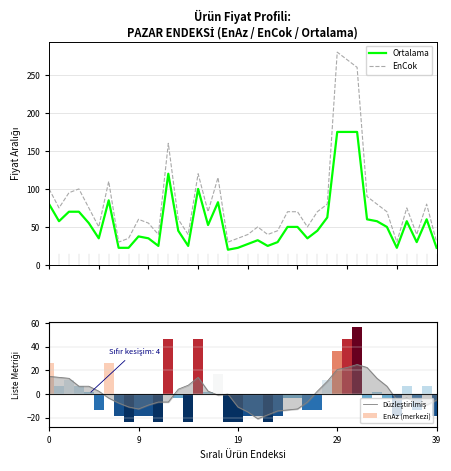

What is the maximum value shown in the chart?

280.0